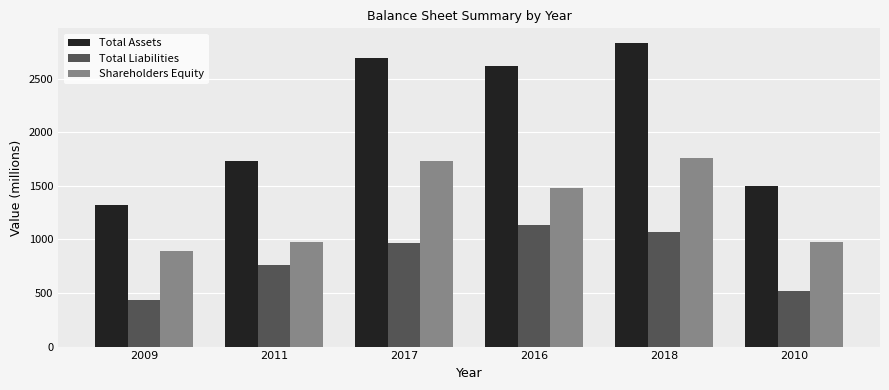

What are all the series names shown in the legend?

Total Assets, Total Liabilities, Shareholders Equity